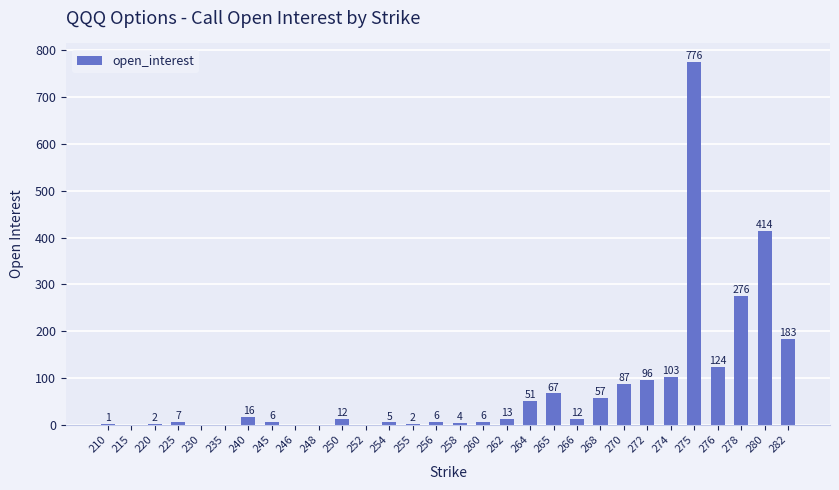

The value at 248 is -328. True or false?

False